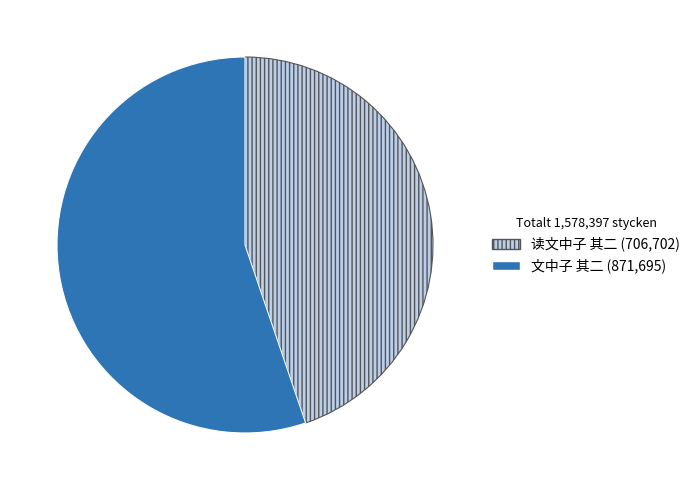

Rank the categories by value from lowest to highest.

读文中子 其二, 文中子 其二